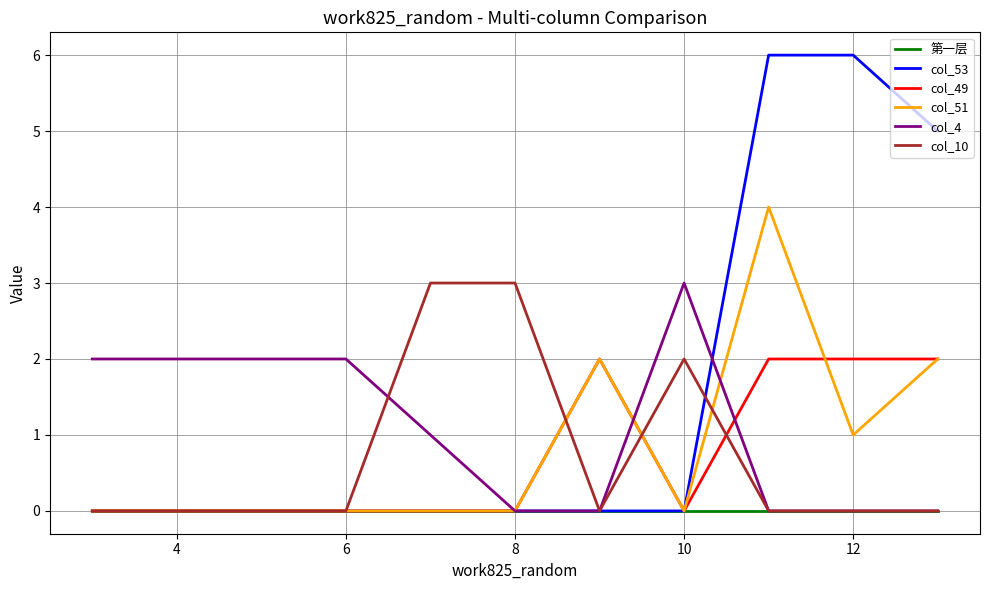

Which series has the largest range (max minus min)?

col_53